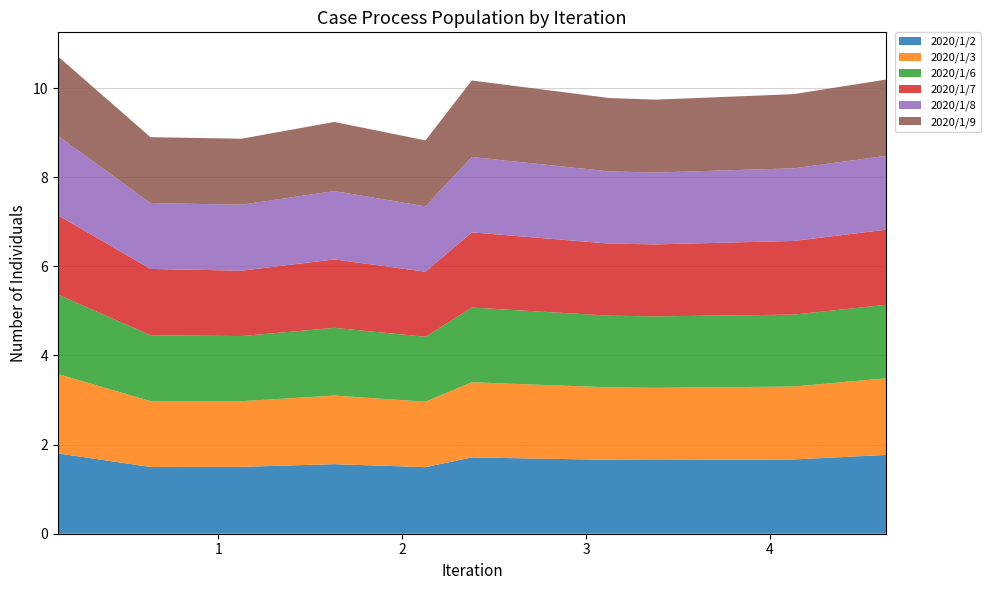

Reading left to right, transcribe all the data shown in this chart.

2020/1/2: 0.126=1.8	0.63=1.5	1.126=1.5	1.63=1.6	2.126=1.5	2.378=1.7	3.126=1.7	3.378=1.7	4.129=1.7	4.633=1.8
2020/1/3: 0.126=1.8	0.63=1.5	1.126=1.5	1.63=1.5	2.126=1.5	2.378=1.7	3.126=1.6	3.378=1.6	4.129=1.6	4.633=1.7
2020/1/6: 0.126=1.8	0.63=1.5	1.126=1.5	1.63=1.5	2.126=1.5	2.378=1.7	3.126=1.6	3.378=1.6	4.129=1.6	4.633=1.6
2020/1/7: 0.126=1.8	0.63=1.5	1.126=1.5	1.63=1.5	2.126=1.5	2.378=1.7	3.126=1.6	3.378=1.6	4.129=1.7	4.633=1.7
2020/1/8: 0.126=1.8	0.63=1.5	1.126=1.5	1.63=1.5	2.126=1.5	2.378=1.7	3.126=1.6	3.378=1.6	4.129=1.6	4.633=1.7
2020/1/9: 0.126=1.8	0.63=1.5	1.126=1.5	1.63=1.6	2.126=1.5	2.378=1.7	3.126=1.6	3.378=1.6	4.129=1.7	4.633=1.7